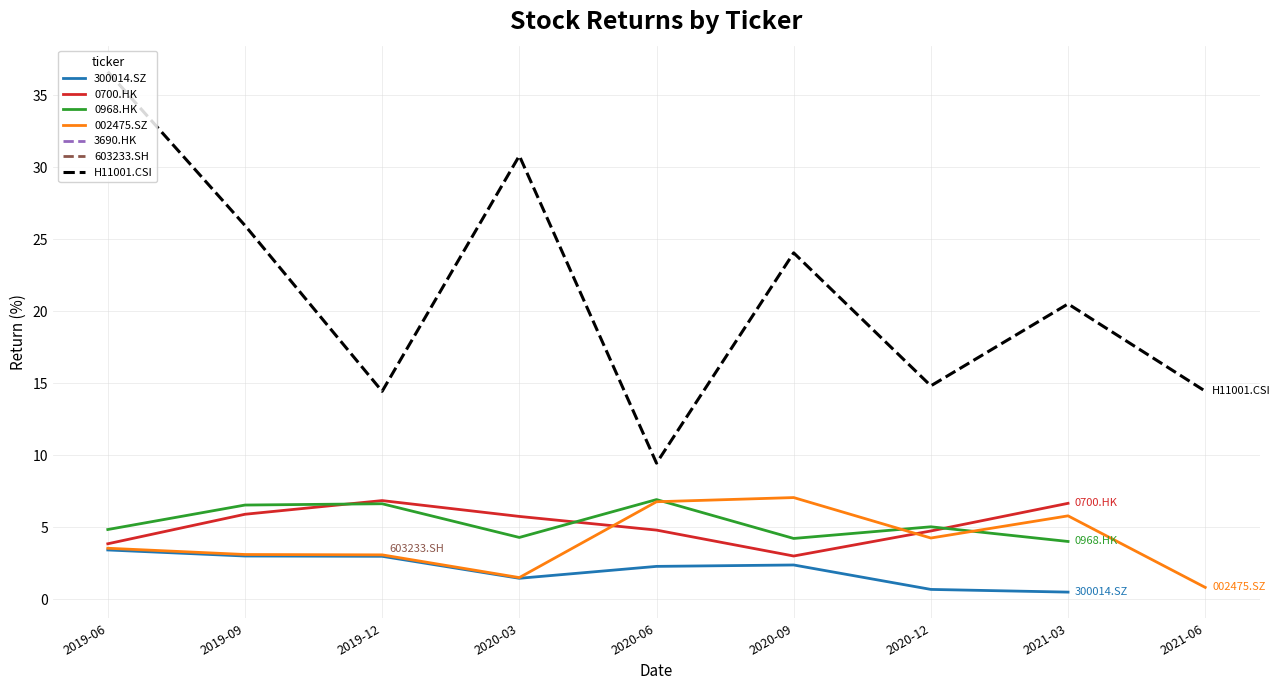

What is the lowest value of the 002475.SZ series?

0.8